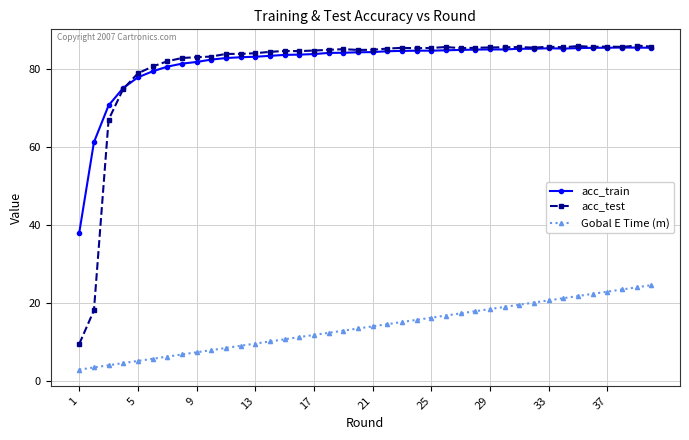

True or false: Gobal E Time (m) and acc_test cross at least once.

False